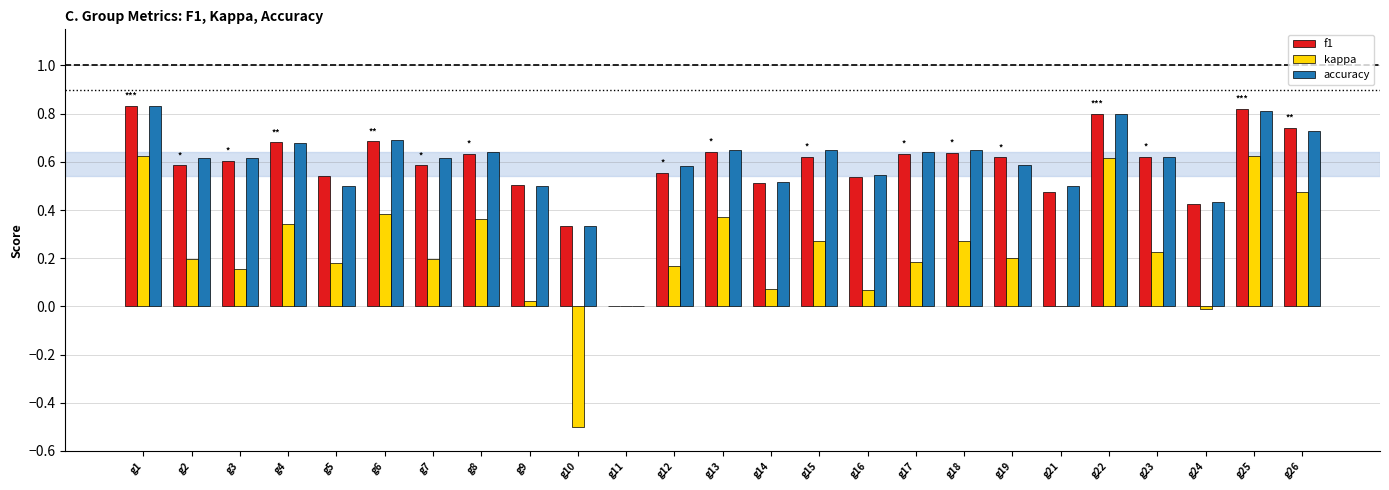

What is the total value across all series at g1?

2.3